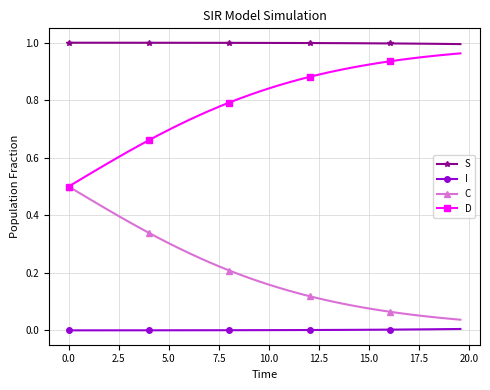

True or false: D and S intersect in this chart.

False